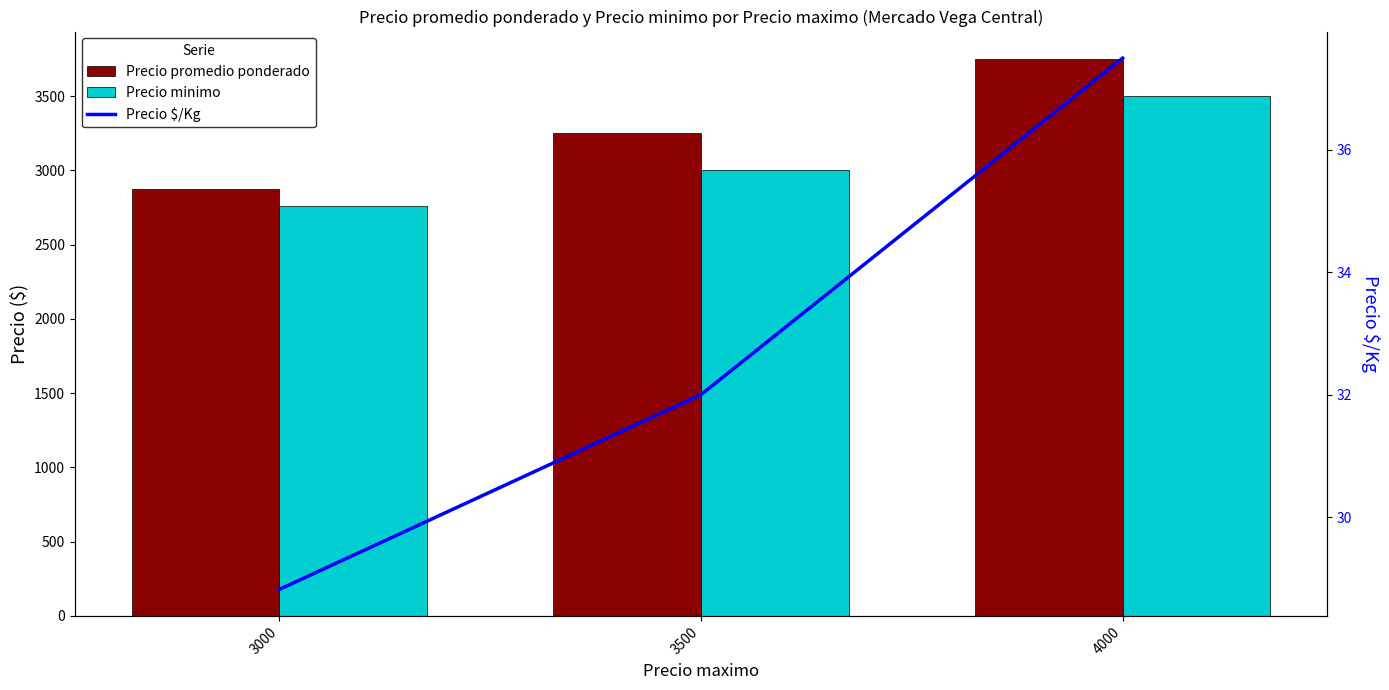

List the labels in order of Precio promedio ponderado value, smallest first.

3000, 3500, 4000